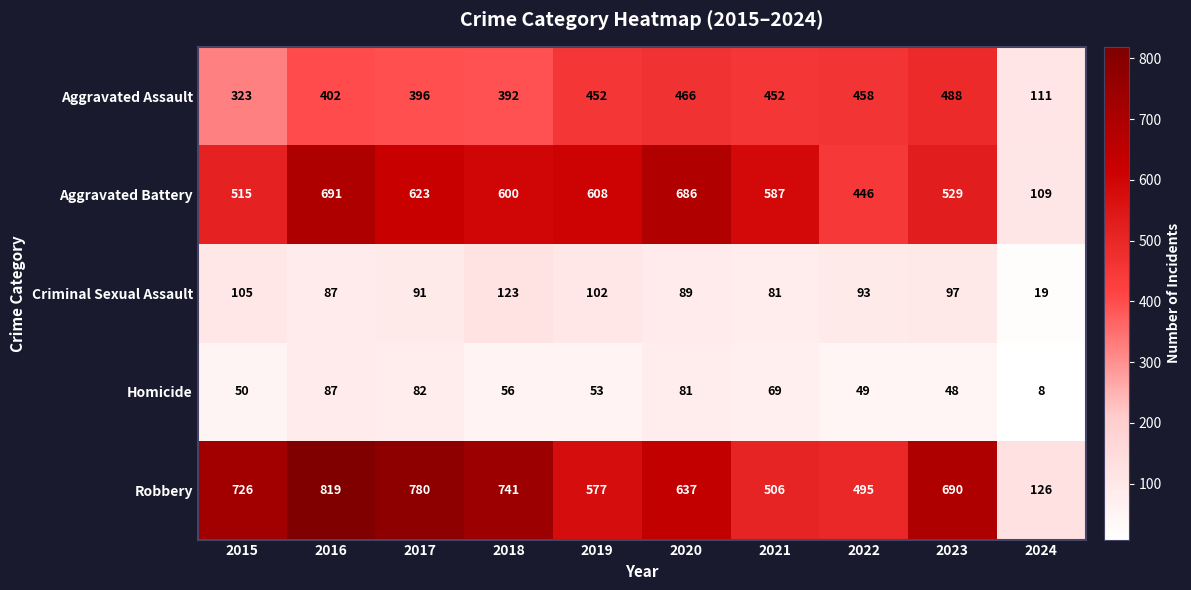

What is the smallest value displayed?

8